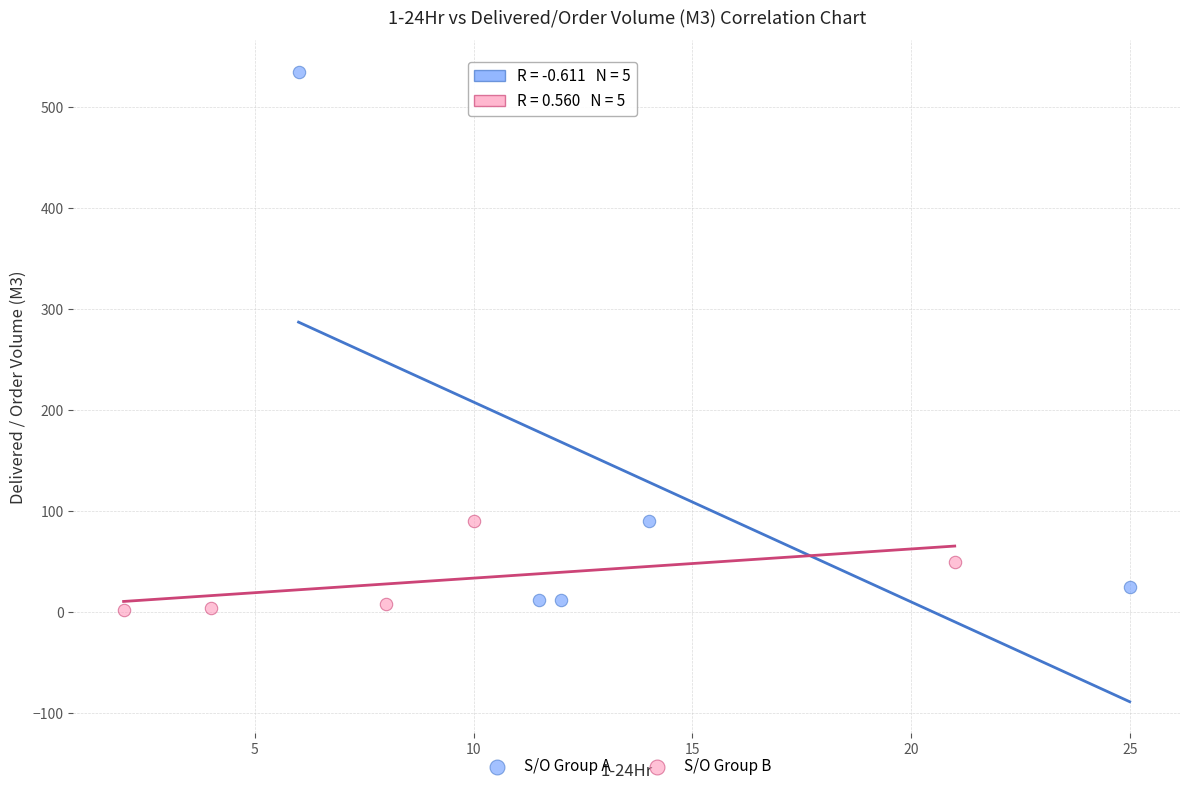

Which series reaches the maximum Y coordinate?

S/O Group A